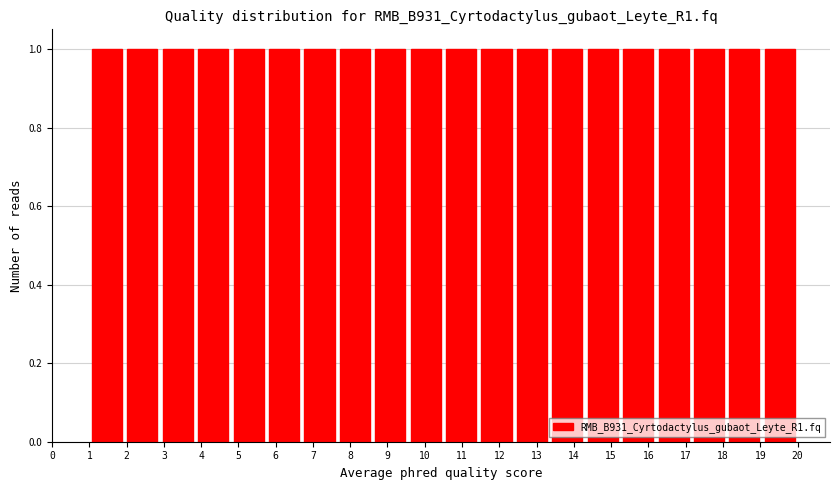

Reading left to right, transcribe this chart: for each bar, give the range it covers on the x-axis and its height. Neither the bar edges nor the heights are printed on the chart, so give them approximately, as read against the axes.

1.00 to 1.95: 1
1.95 to 2.90: 1
2.90 to 3.85: 1
3.85 to 4.80: 1
4.80 to 5.75: 1
5.75 to 6.70: 1
6.70 to 7.65: 1
7.65 to 8.60: 1
8.60 to 9.55: 1
9.55 to 10.50: 1
10.50 to 11.45: 1
11.45 to 12.40: 1
12.40 to 13.35: 1
13.35 to 14.30: 1
14.30 to 15.25: 1
15.25 to 16.20: 1
16.20 to 17.15: 1
17.15 to 18.10: 1
18.10 to 19.05: 1
19.05 to 20.00: 1